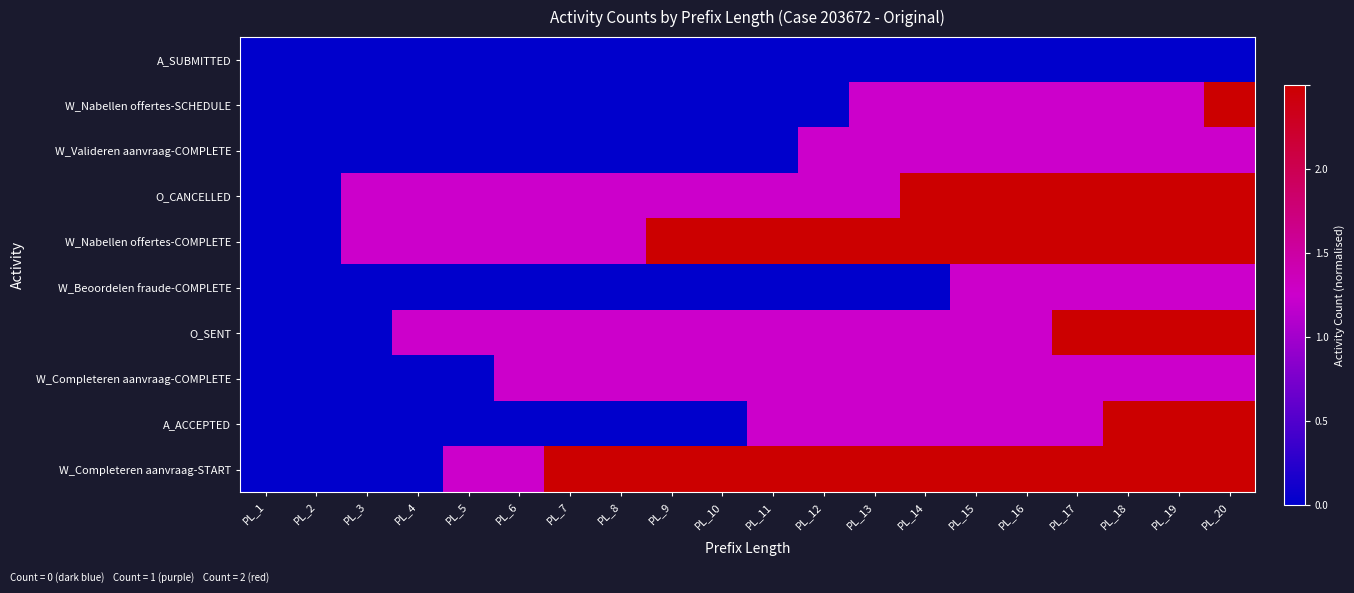

At how many categories does at least one series exceed 0?

18